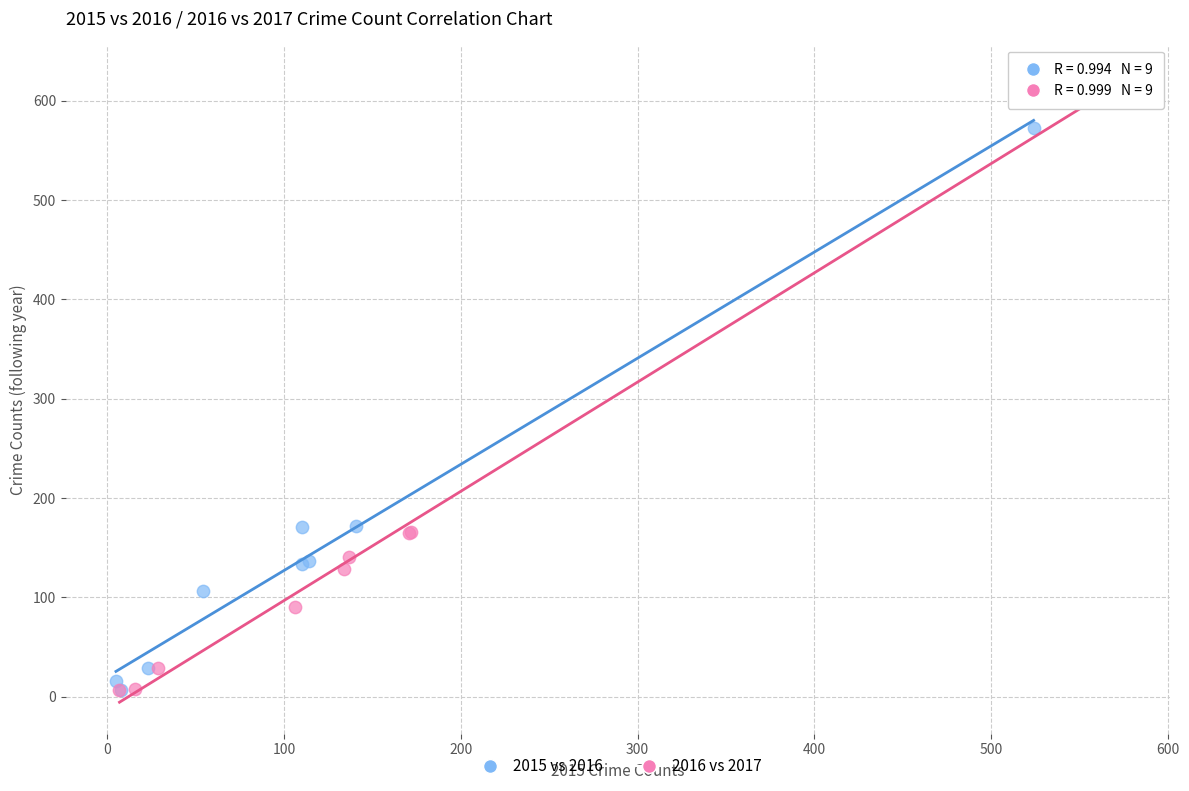

Which series contains the highest Y value?

2016 vs 2017